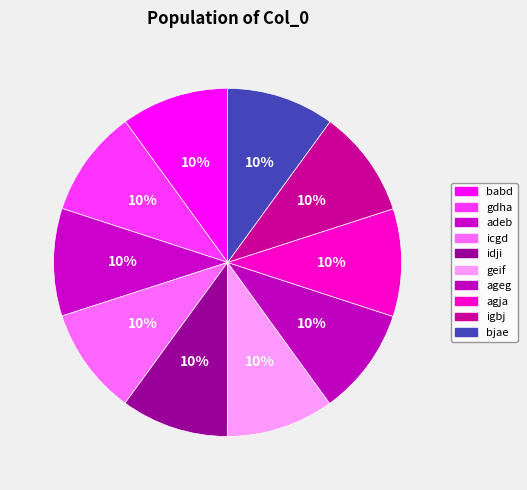

How many segments does this pie chart have?

10